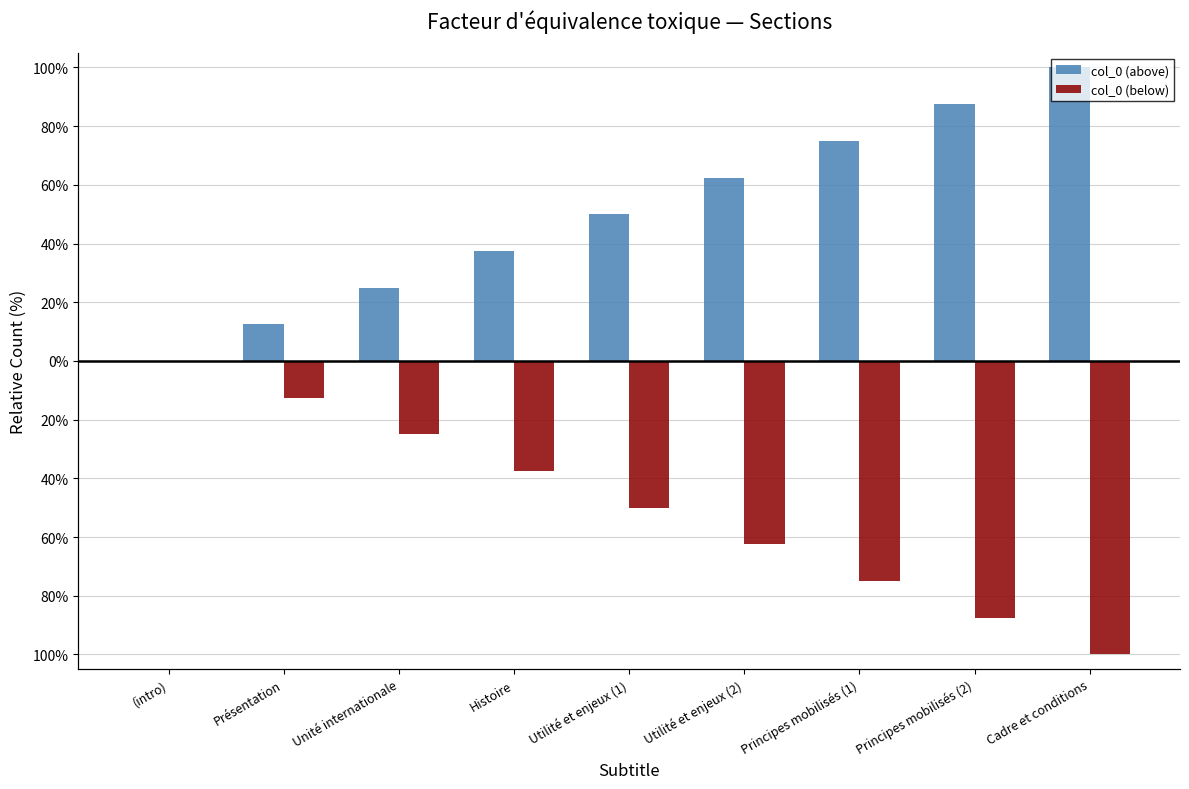

Reading left to right, extract all data points from this chart.

col_0 (above): (intro)=0.0	Présentation=12.5	Unité internationale=25.0	Histoire=37.5	Utilité et enjeux (1)=50.0	Utilité et enjeux (2)=62.5	Principes mobilisés (1)=75.0	Principes mobilisés (2)=87.5	Cadre et conditions=100.0
col_0 (below): (intro)=0.0	Présentation=-12.5	Unité internationale=-25.0	Histoire=-37.5	Utilité et enjeux (1)=-50.0	Utilité et enjeux (2)=-62.5	Principes mobilisés (1)=-75.0	Principes mobilisés (2)=-87.5	Cadre et conditions=-100.0